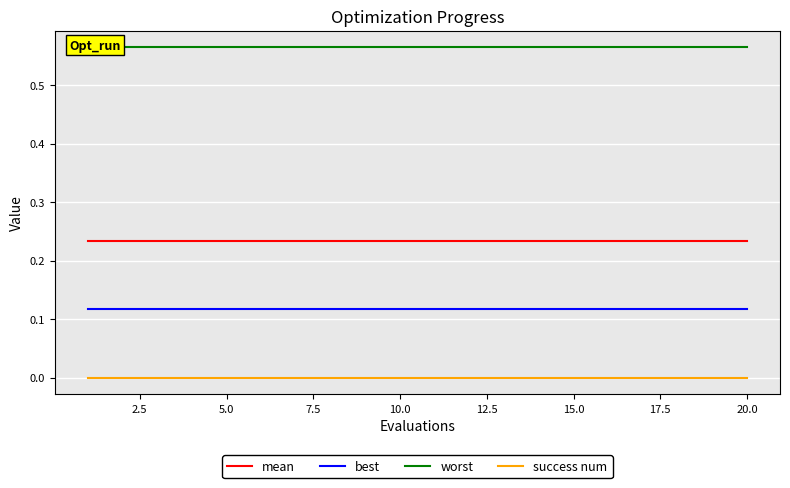

True or false: mean and success num intersect in this chart.

False